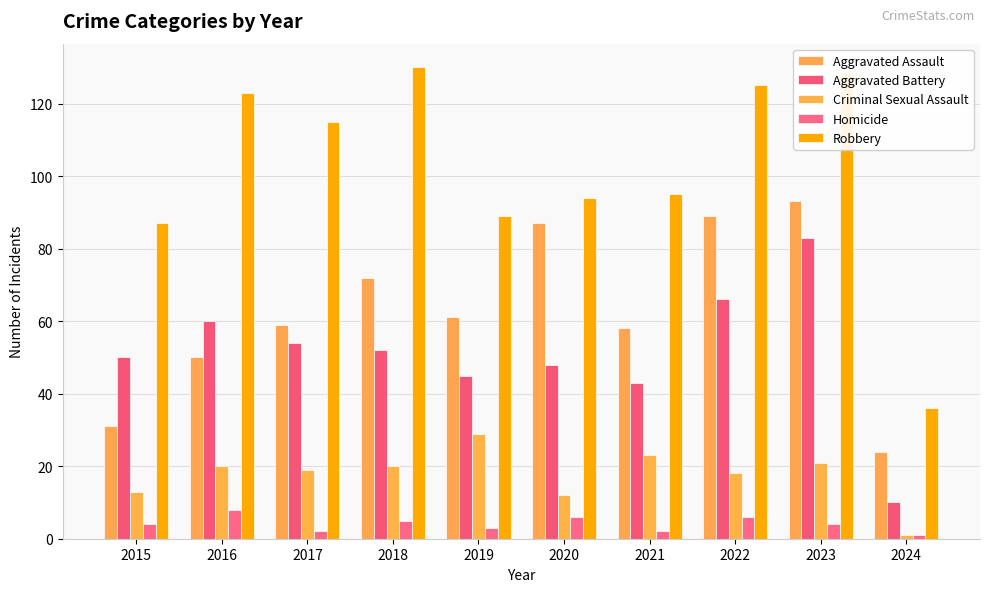

What are all the series names shown in the legend?

Aggravated Assault, Aggravated Battery, Criminal Sexual Assault, Homicide, Robbery